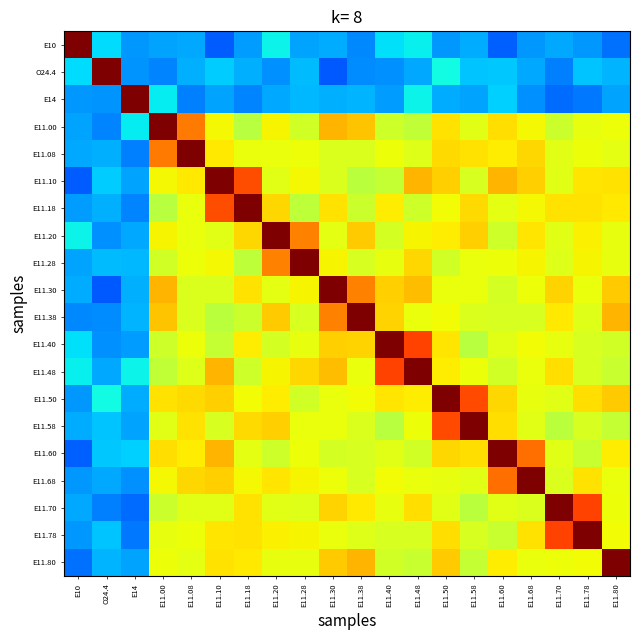

How many distinct data groups are displayed?

20